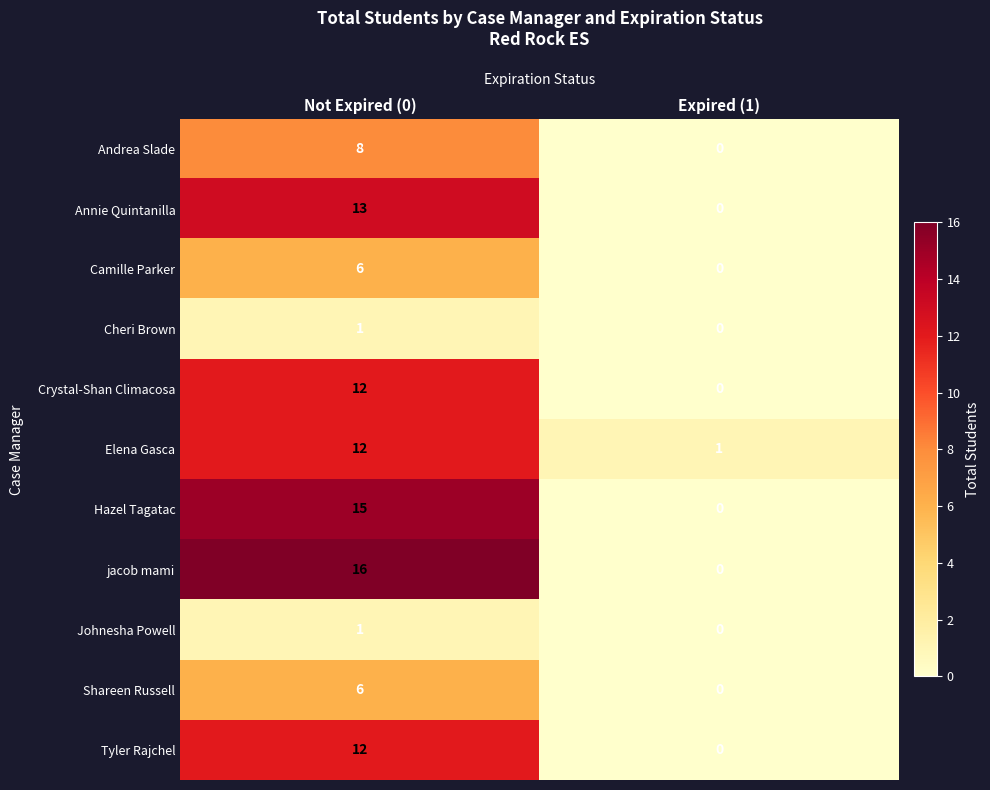

The Camille Parker series shows 6 at Not Expired (0). True or false?

True